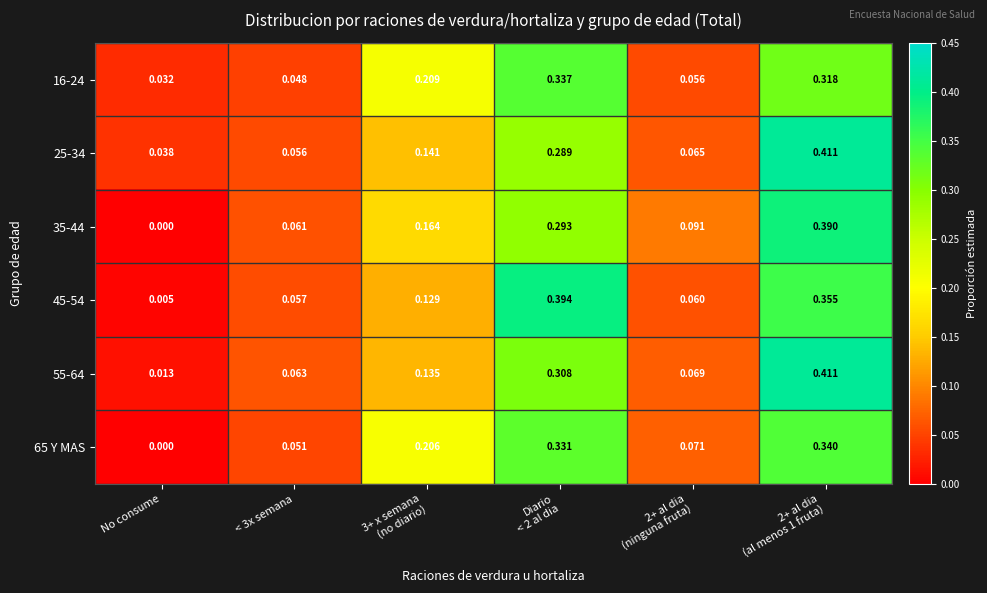

Which category has the lowest value in the 55-64 series?

No consume